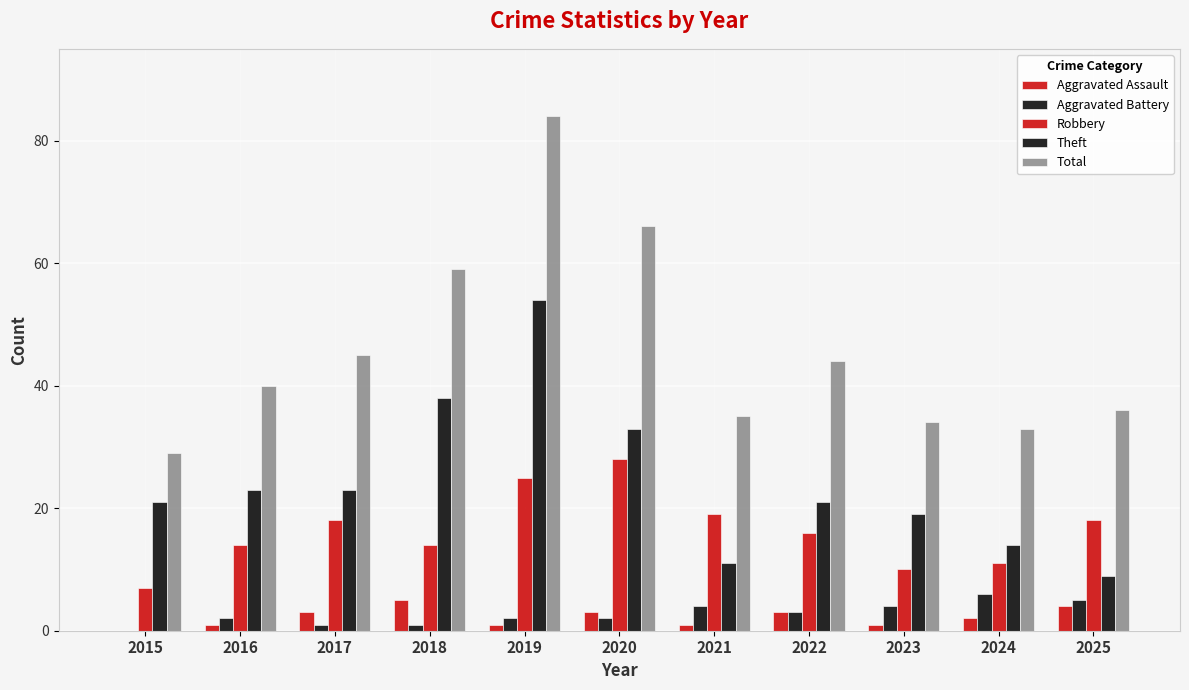

How many series are shown in this chart?

5